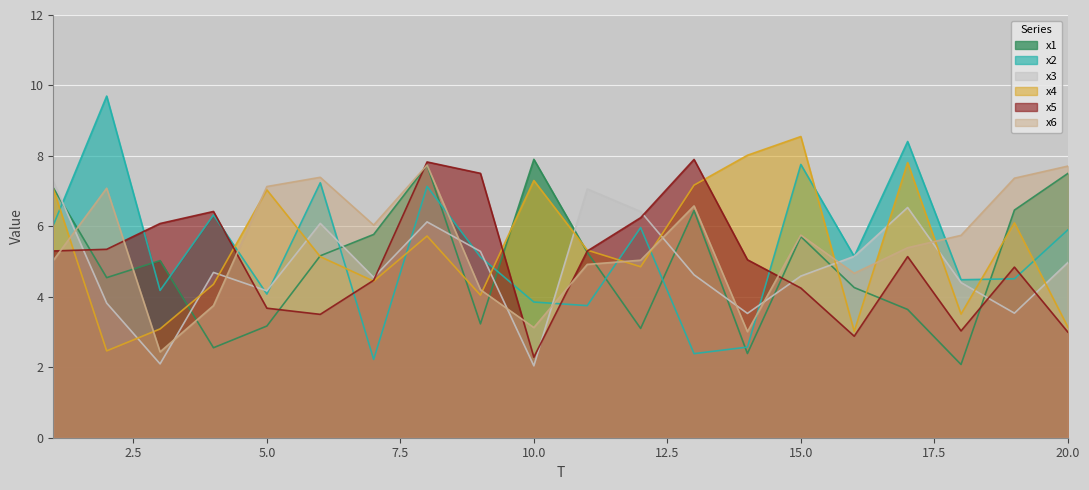

After their last crossing, which series has the higher values: x2 or x3?

x2